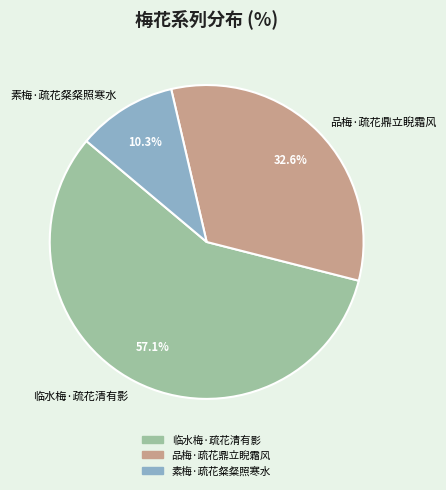

Is it true that 临水梅·疏花清有影 is 57% of the pie?

True